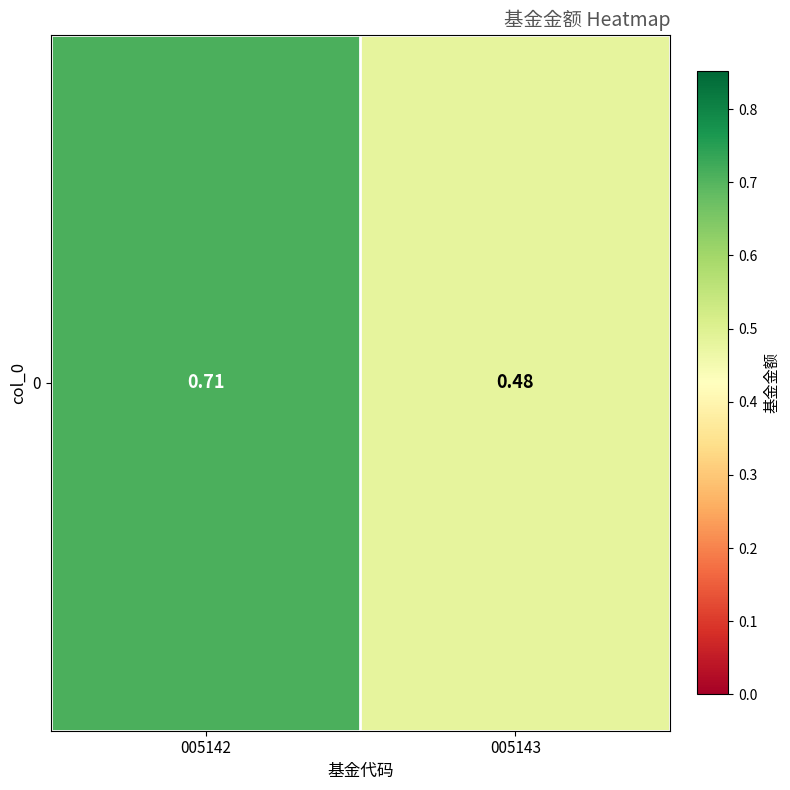

What is the difference between the values at 005142 and 005143?

0.2